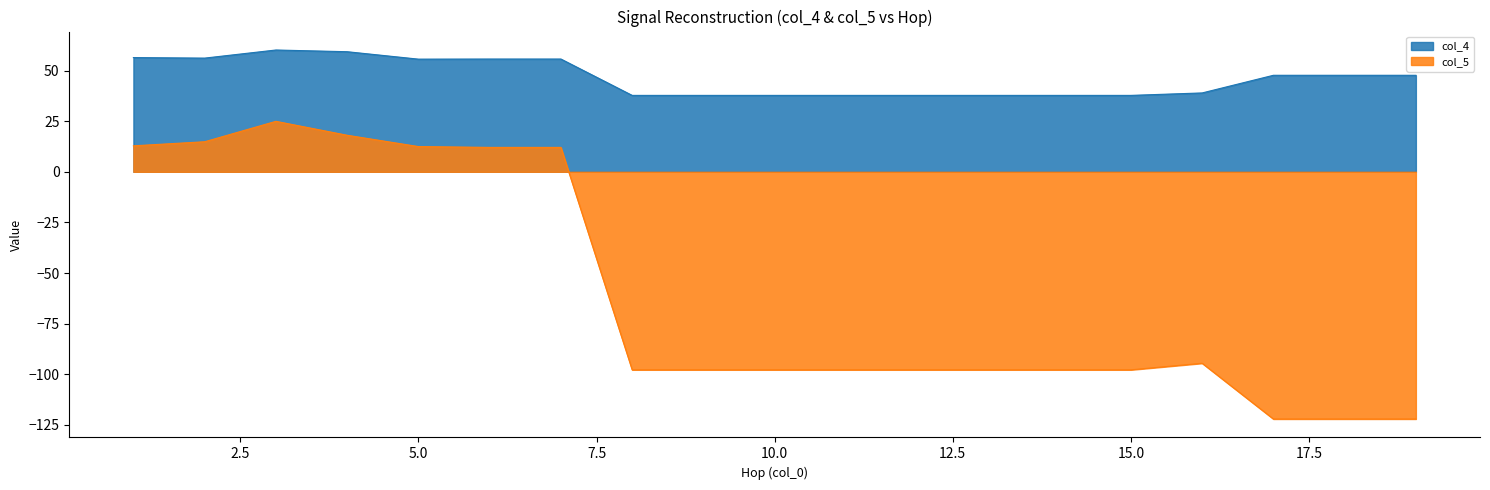

At which category does col_5 reach its first local peak?

3